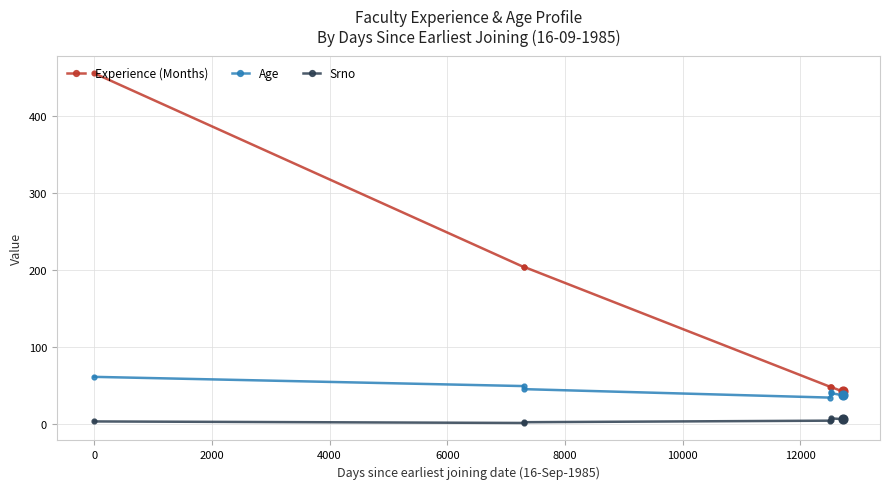

At how many categories does at least one series exceed 27?

7